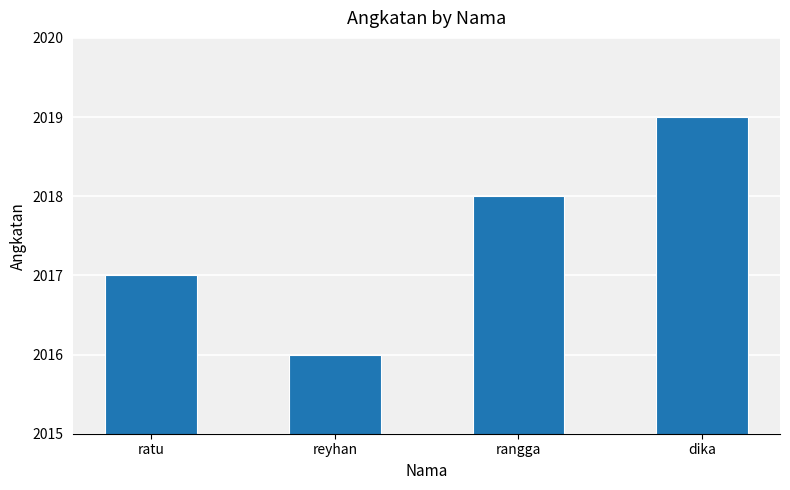

What is the ratio of the value at reyhan to the value at ratu?

1.0